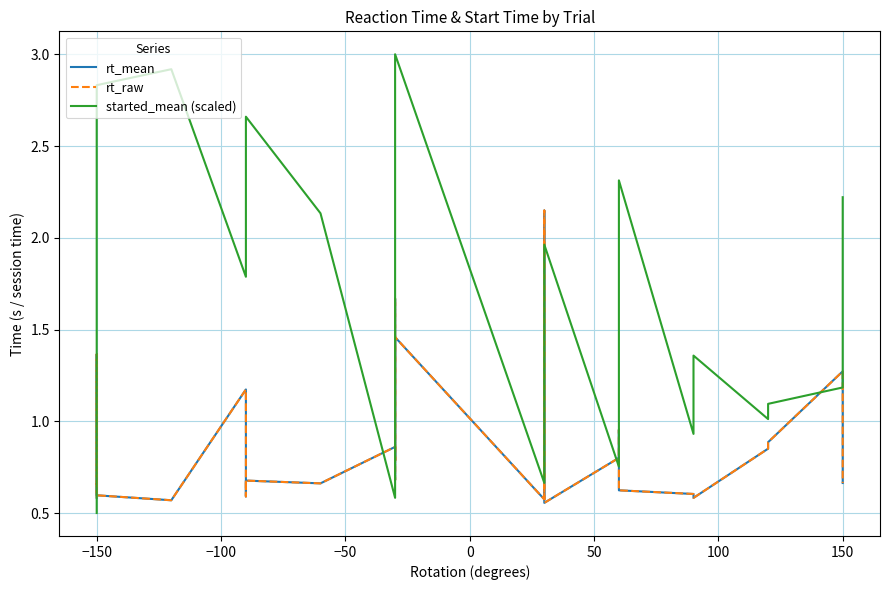

What is the value of the rt_raw point at the 16th from the left?

0.7